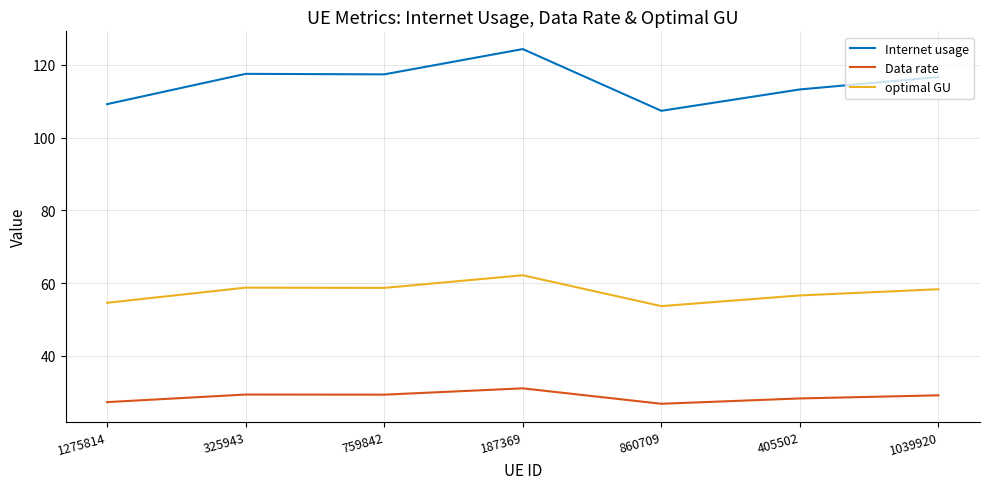

Rank the series by their average value, from highest to lowest.

Internet usage, optimal GU, Data rate